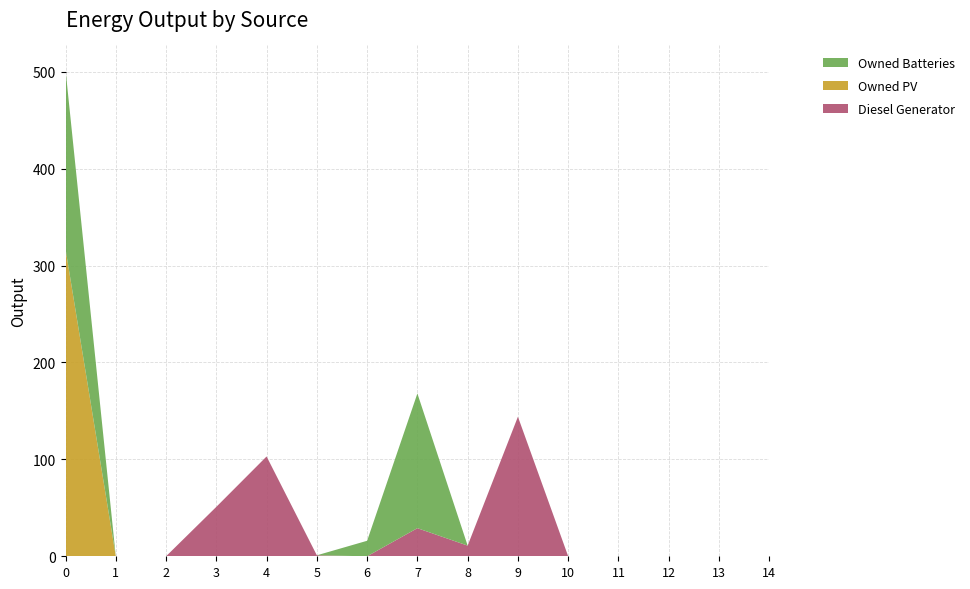

Reading left to right, extract all data points from this chart.

Diesel Generator: 0	0	0	51	103	1	0	29	11	144	0	0	0	0	0
Owned PV: 317	0	0	0	0	0	0	0	0	0	0	0	0	0	0
Owned Batteries: 185	0	0	0	0	0	16	139	0	0	0	0	0	0	0